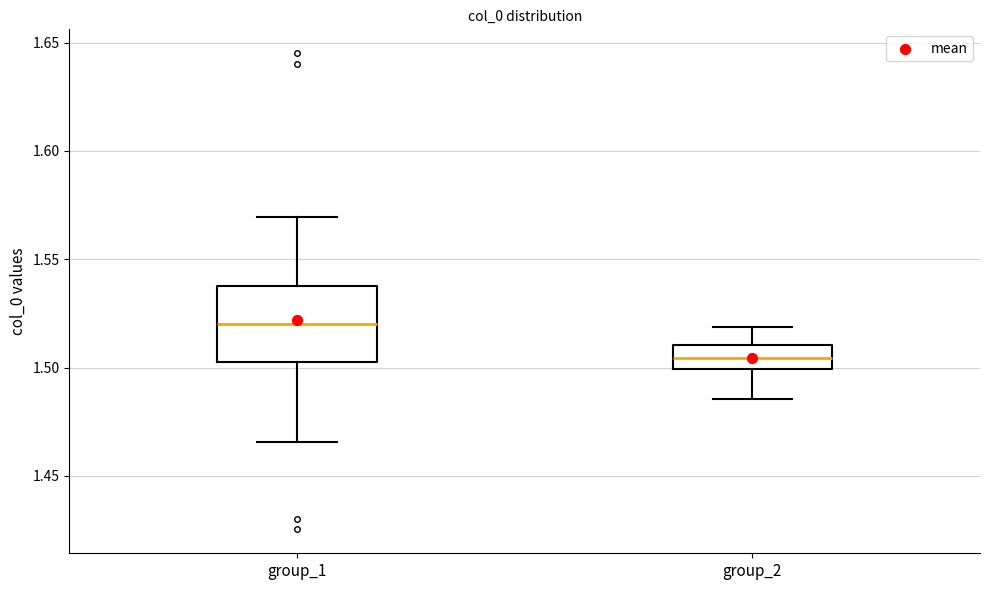

Which box has the lowest median line?

group_2